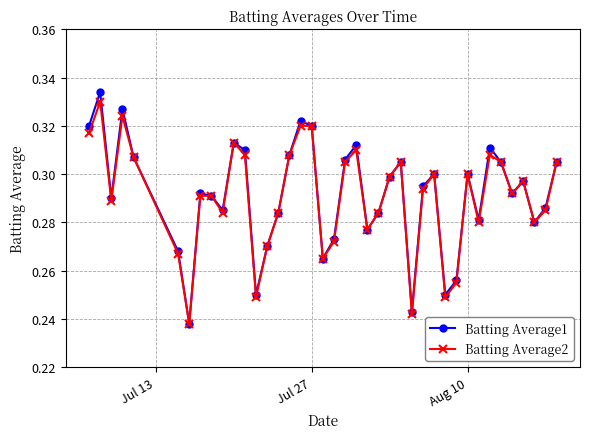

At how many categories does at least one series exceed 0?

40